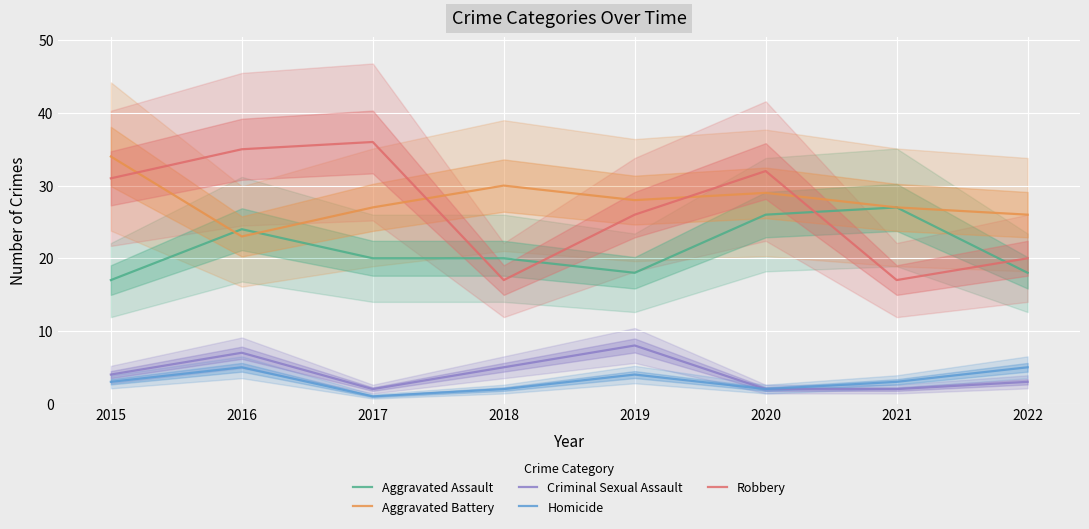

In Aggravated Battery, how many points are lower than both neighbors (excluding endpoints)?

2